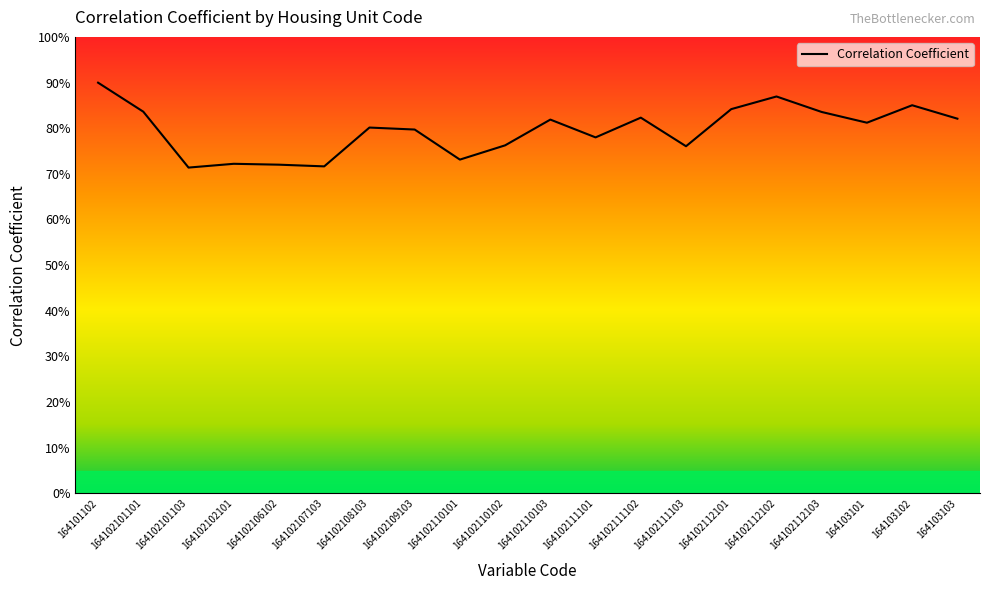

What is the smallest value displayed?

0.7